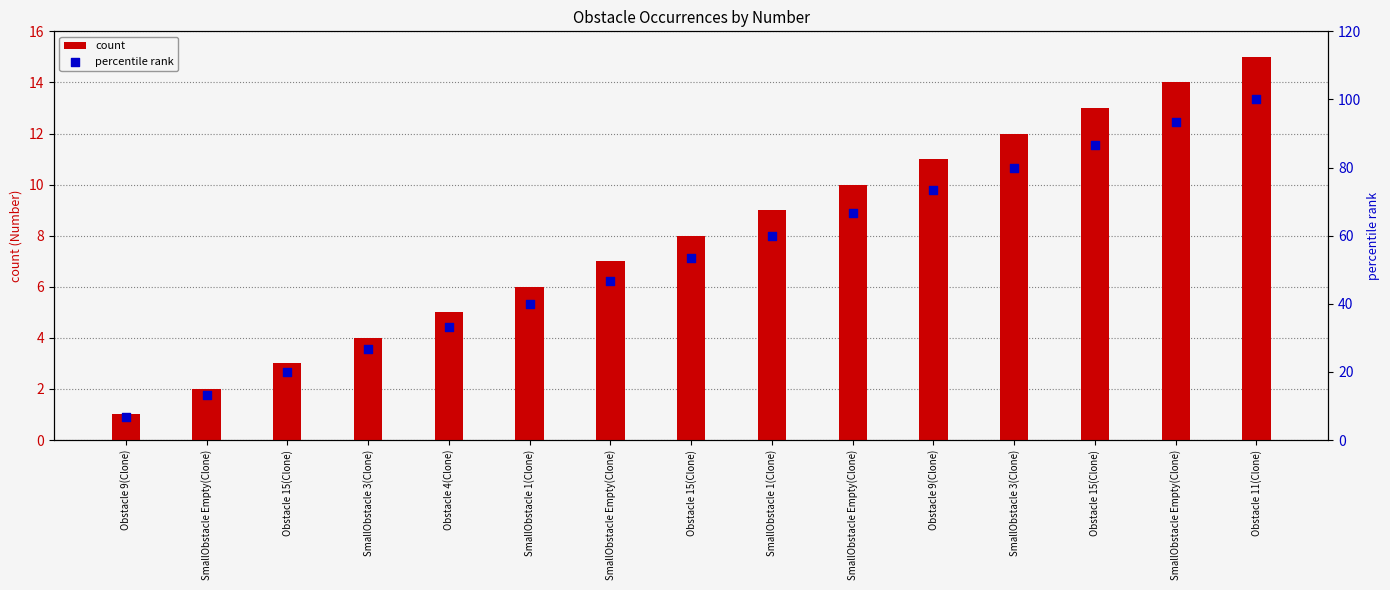

What is the total value across all series at SmallObstacle Empty(Clone)?

15.3